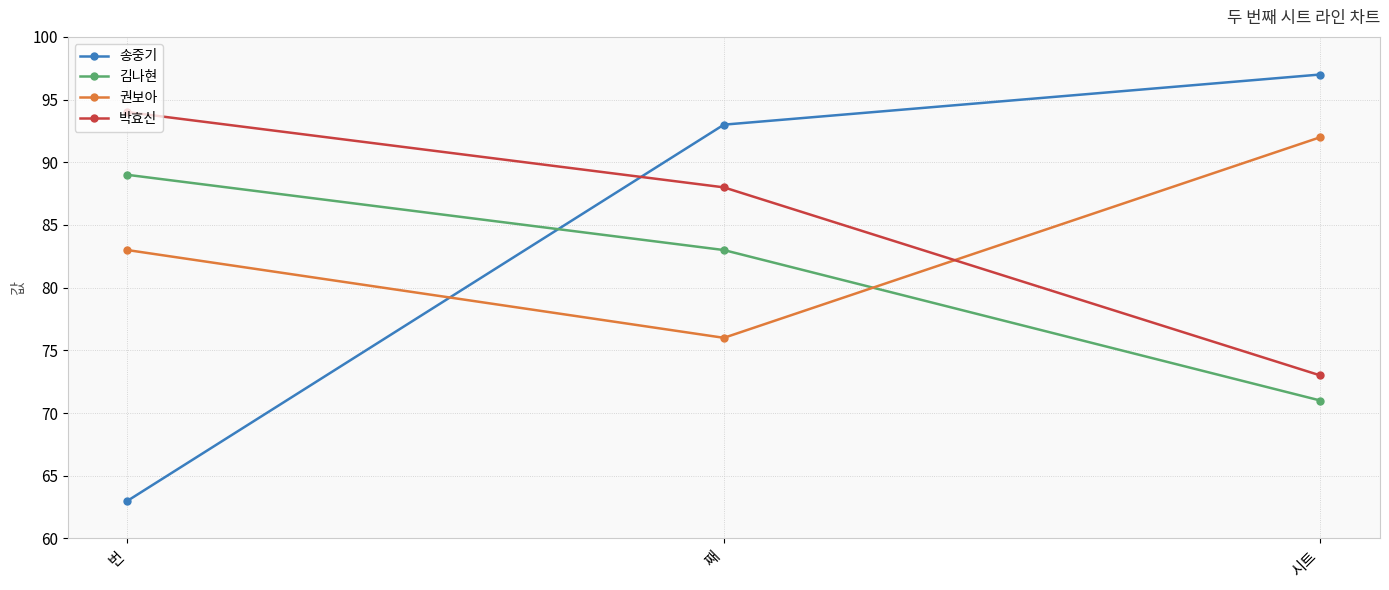

How many 박효신 values are between 73 and 94?

3